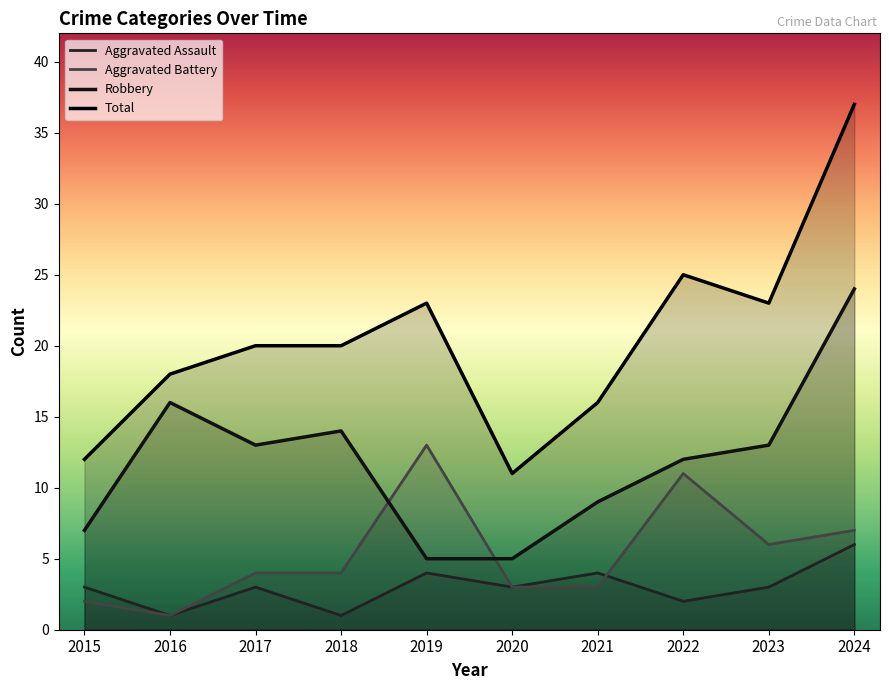

What is the average value of the Aggravated Assault series?

3